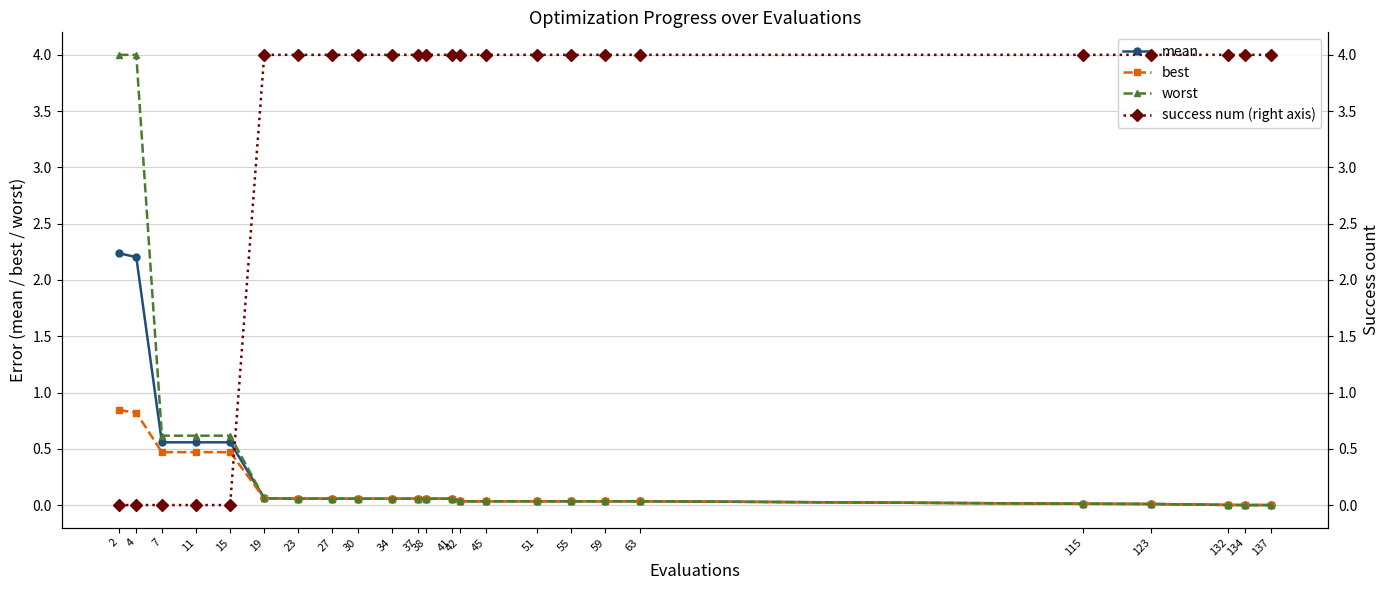

What is the difference between the second highest and second lowest values in the success num (right axis) series?

4.0